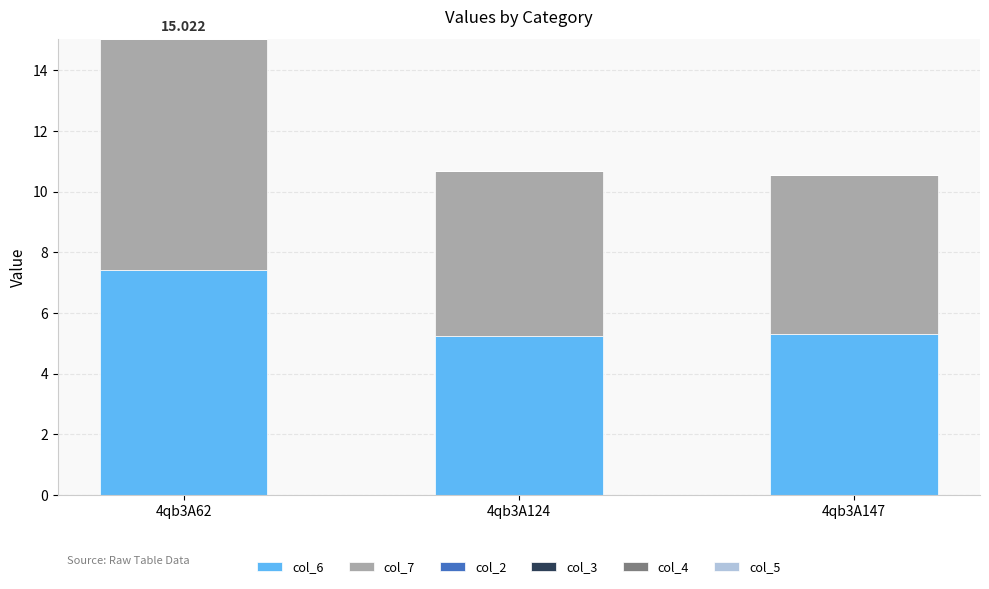

What is the sum of all col_7 values?

18.3